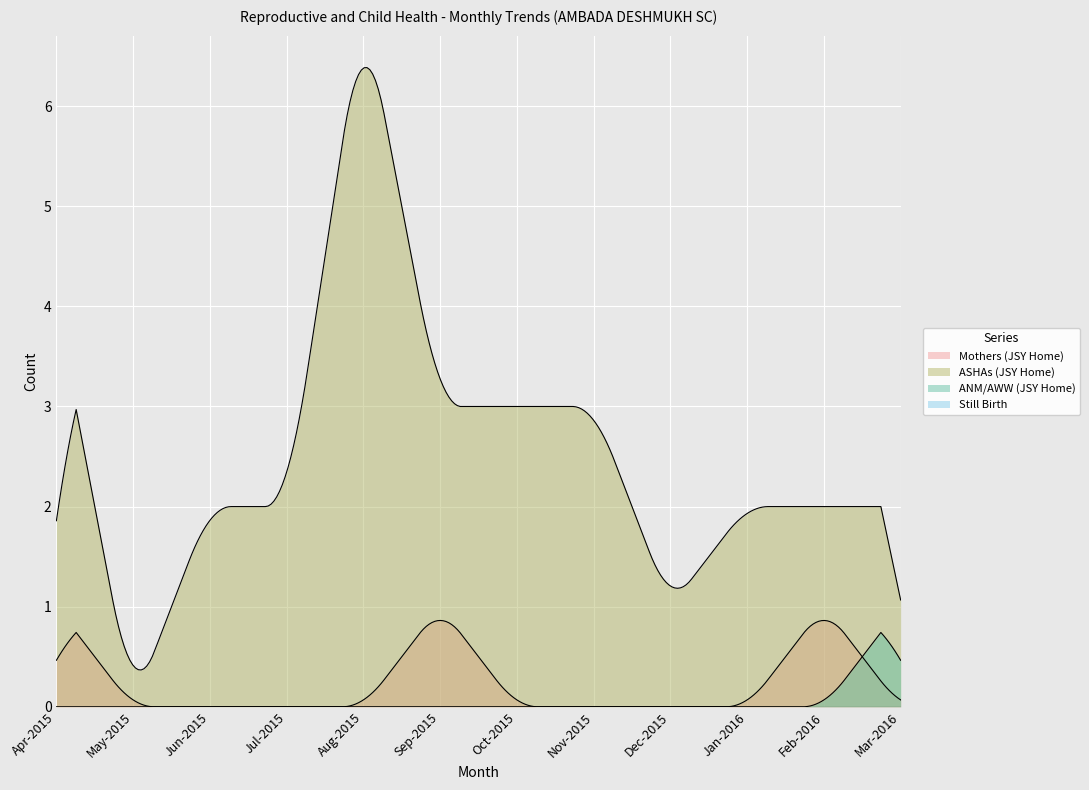

How many values in the ASHAs (JSY Home) series exceed 2?

5